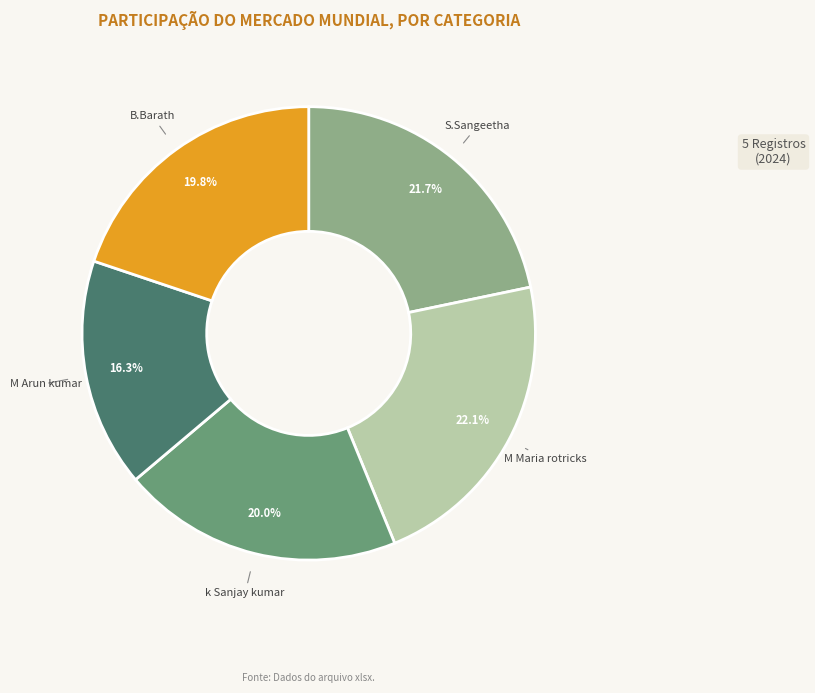

Count the number of slices in the pie.

5